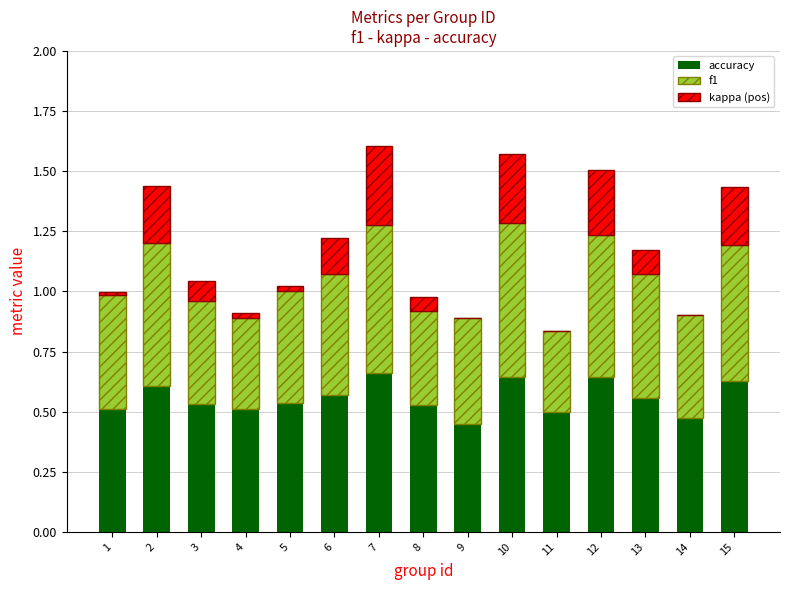

Are the bars grouped side by side (vs. stacked)?

No